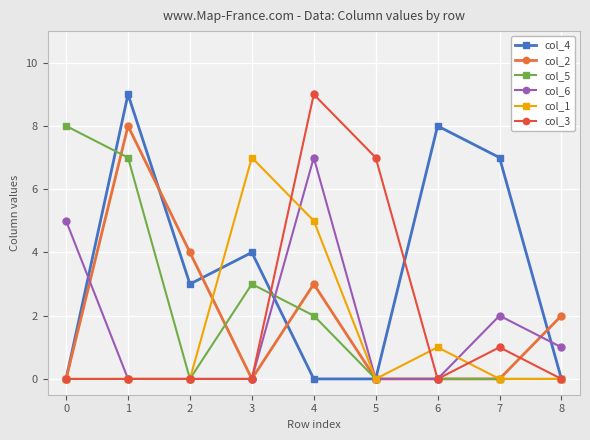

Between 1 and 4, which series saw the biggest shift?

col_4